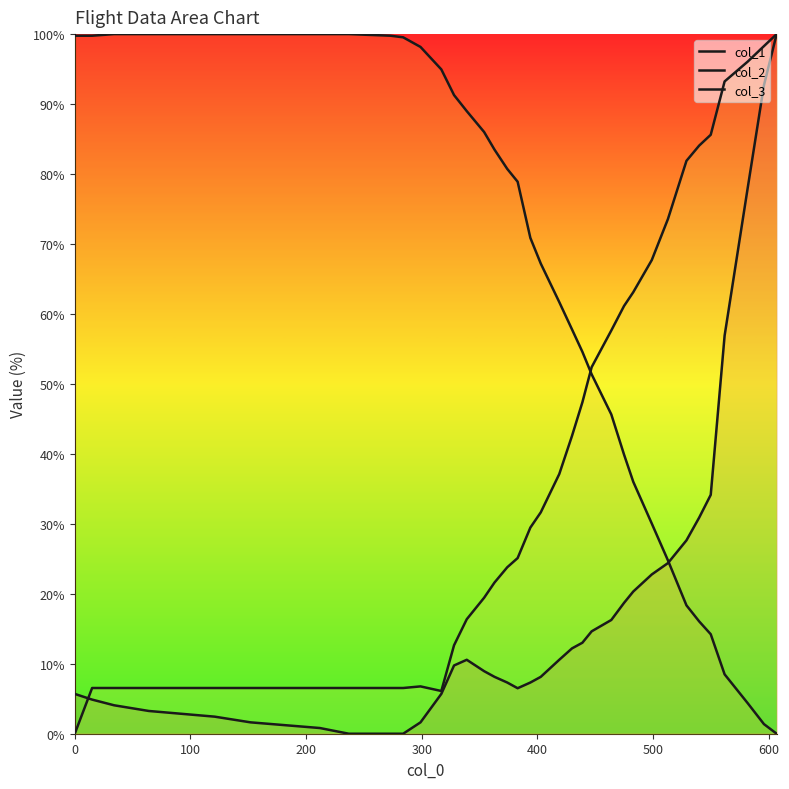

What are all the series names shown in the legend?

col_1, col_2, col_3